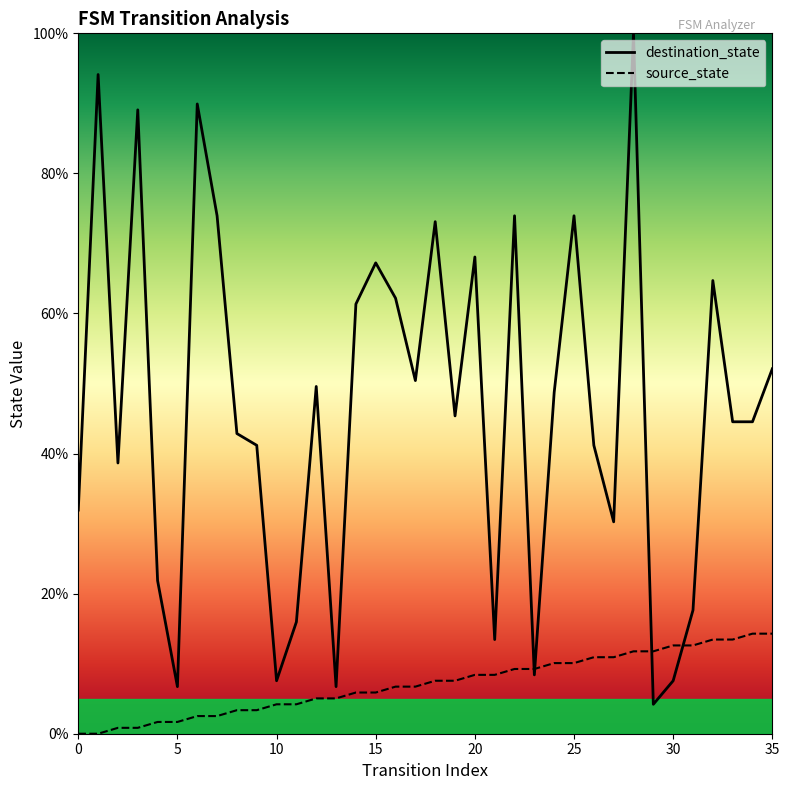

Which series has the largest range (max minus min)?

destination_state